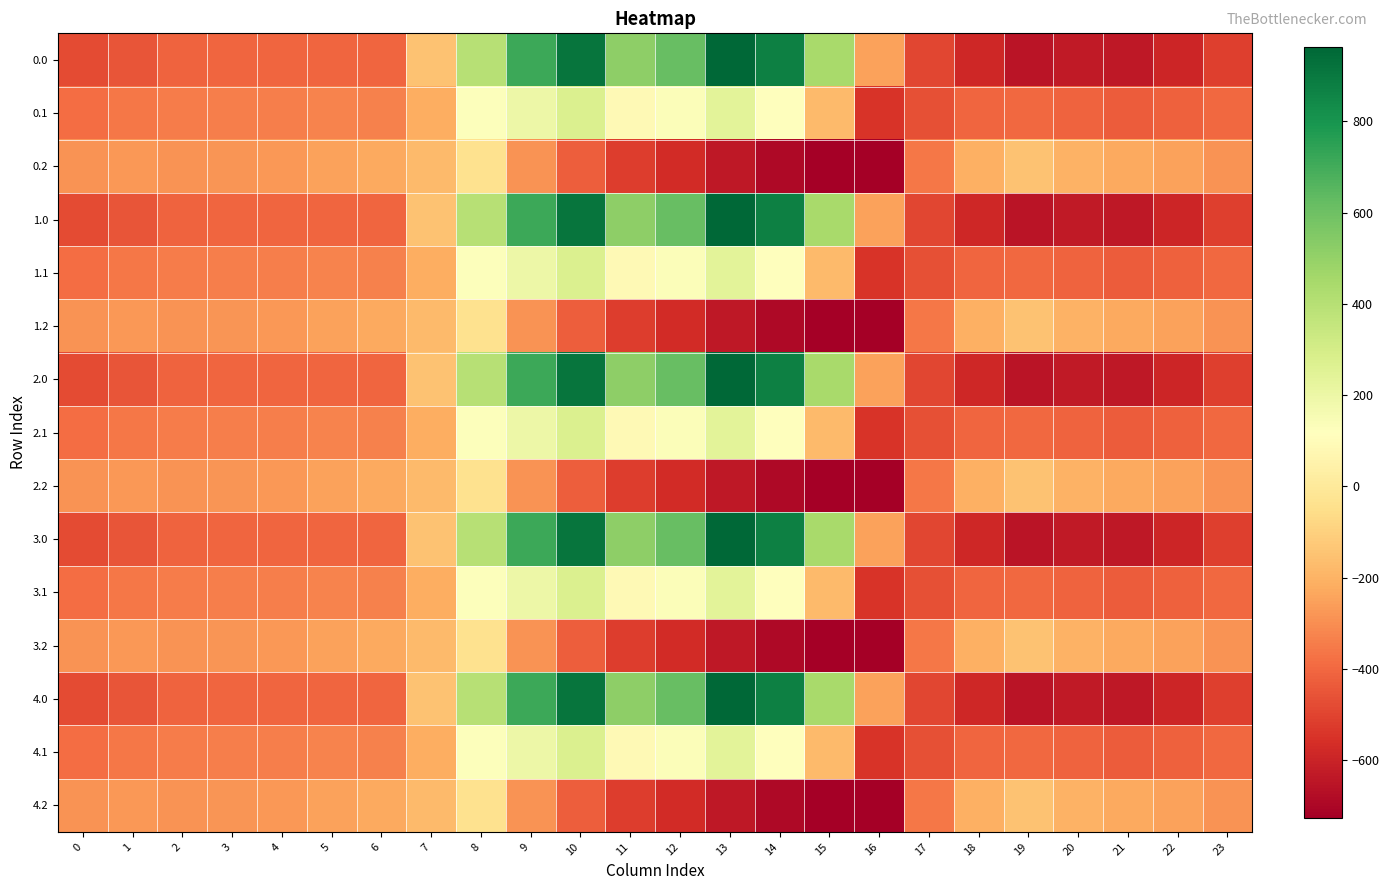

Rank the series at 10 from lowest to highest value.

0.2, 1.2, 2.2, 3.2, 4.2, 0.1, 1.1, 2.1, 3.1, 4.1, 0.0, 1.0, 2.0, 3.0, 4.0